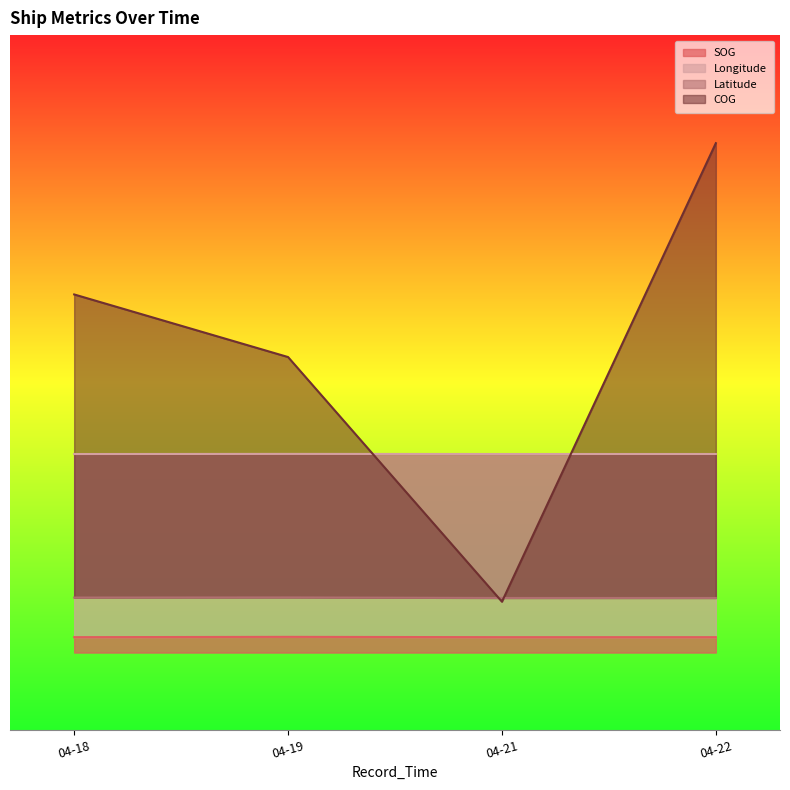

At how many categories does at least one series exceed 289?

1